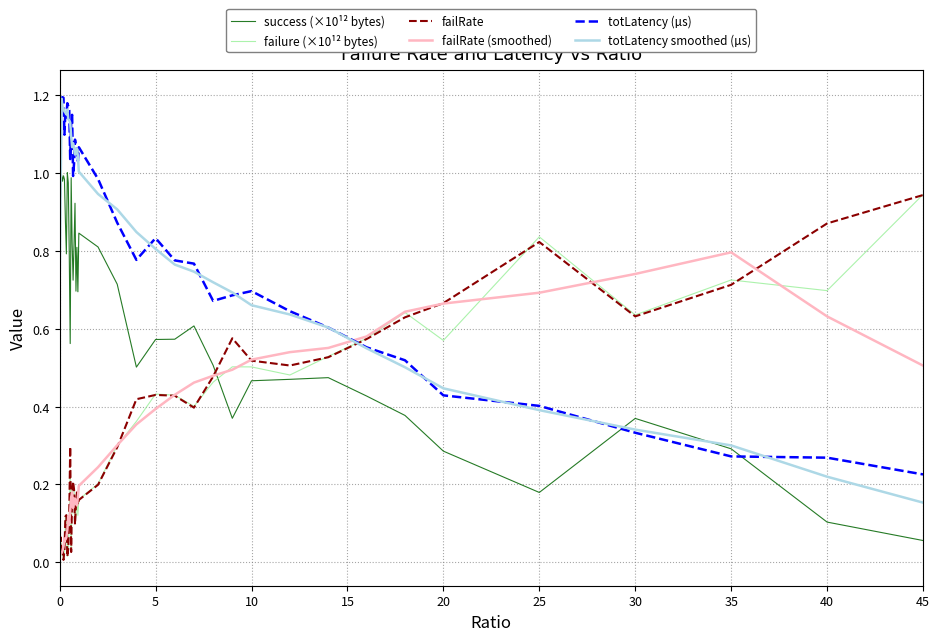

Which series ends up on top after the final intersection of failRate and totLatency smoothed (µs)?

failRate